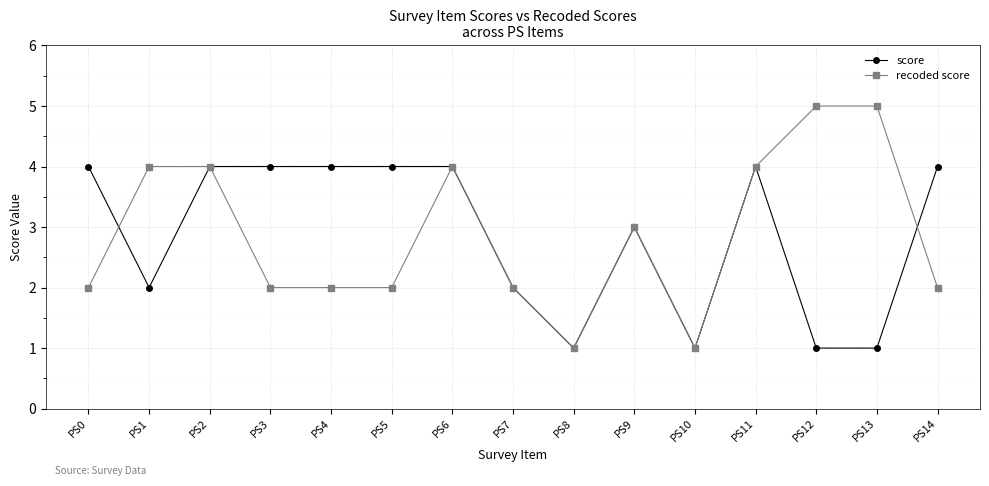

The value of recoded score at PS2 is 4. True or false?

True